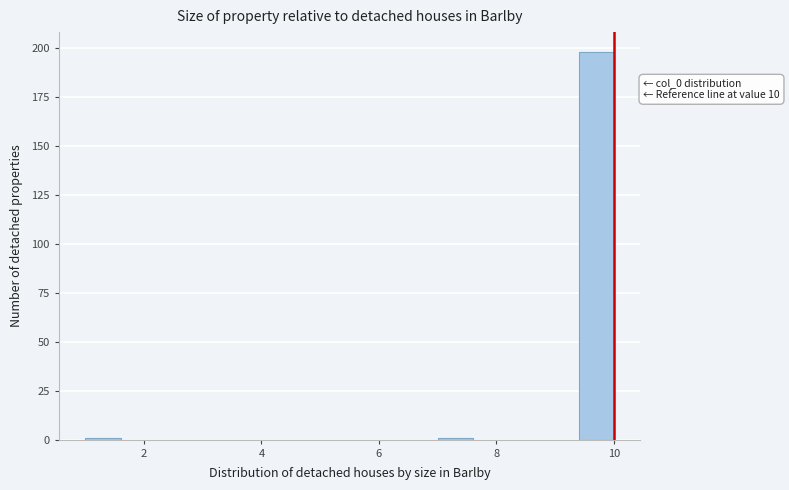

Read against the x-axis, roughly where is the centre of the tallest bar?

9.8